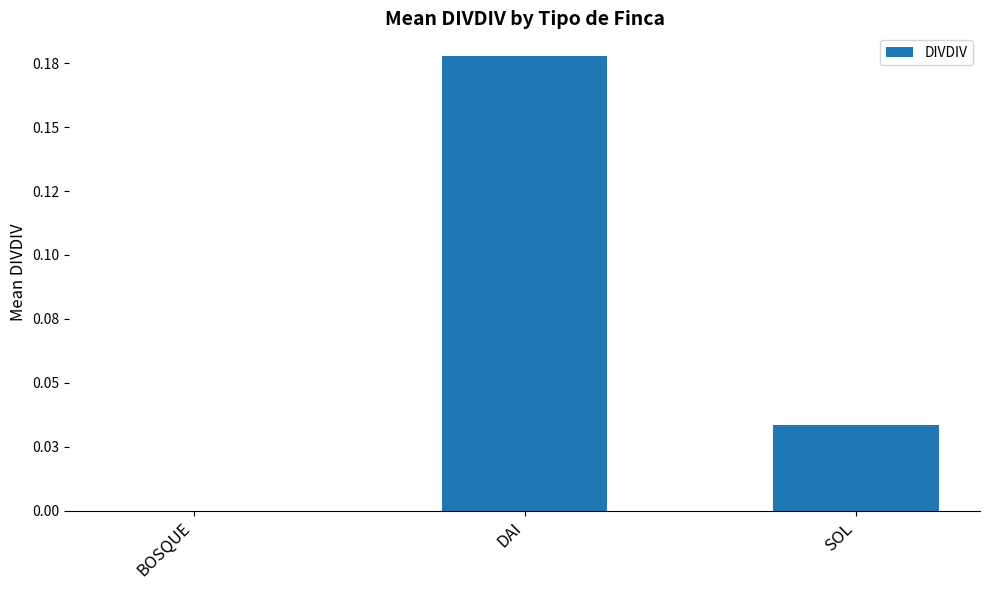

Reading left to right, list all the values displayed in this chart.

0.0	0.2	0.0